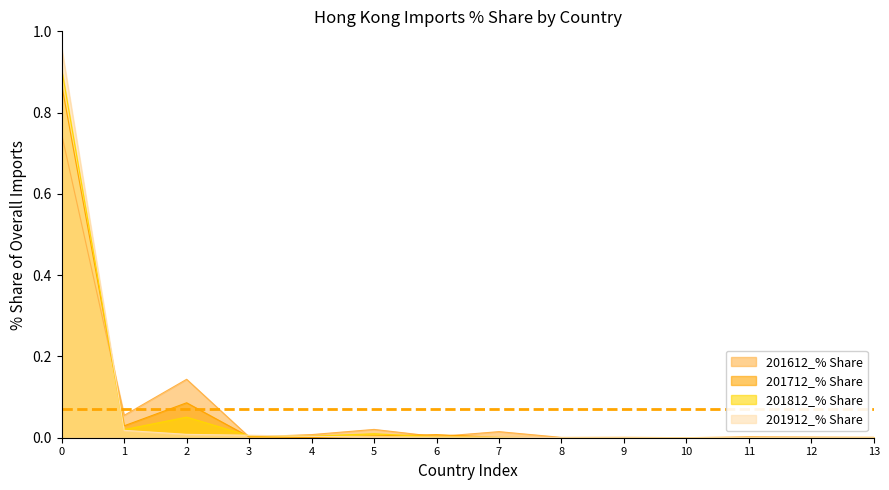

True or false: 201812_% Share and 201712_% Share cross at least once.

True